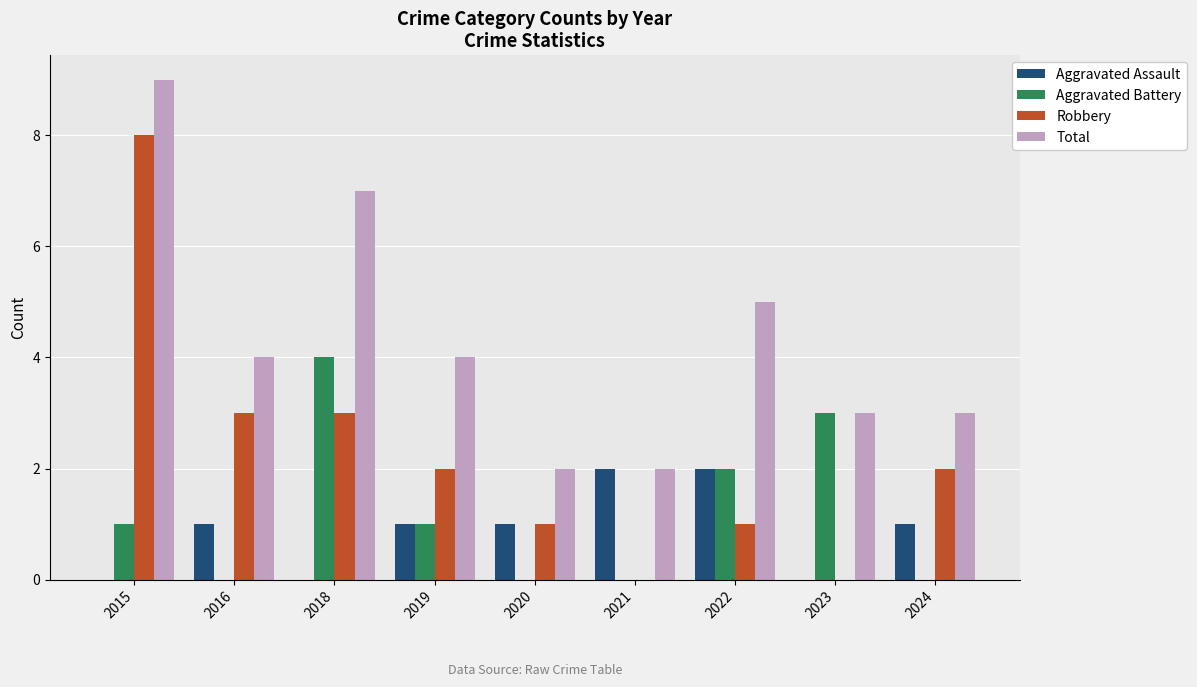

How many groups of bars are there?

9